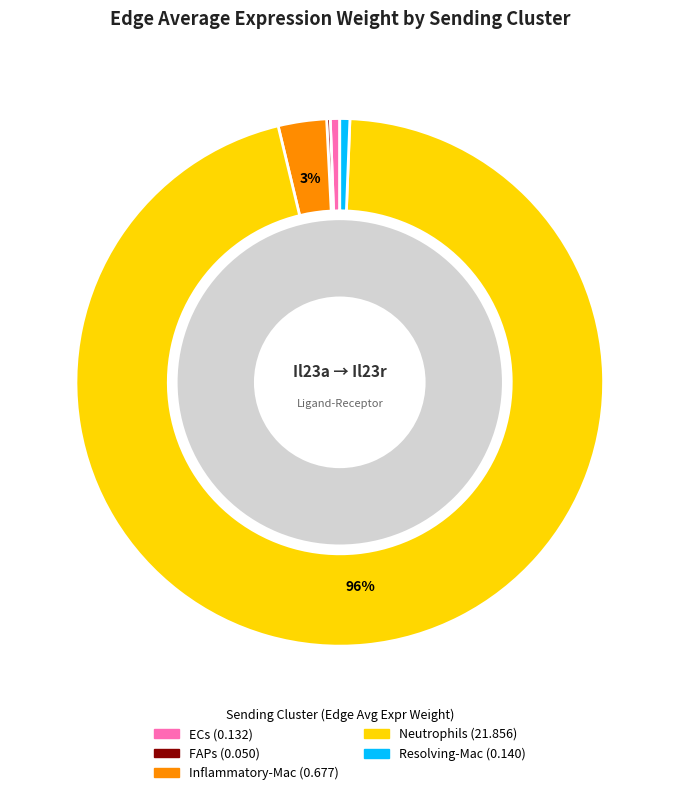

Which slice is the largest?

Neutrophils